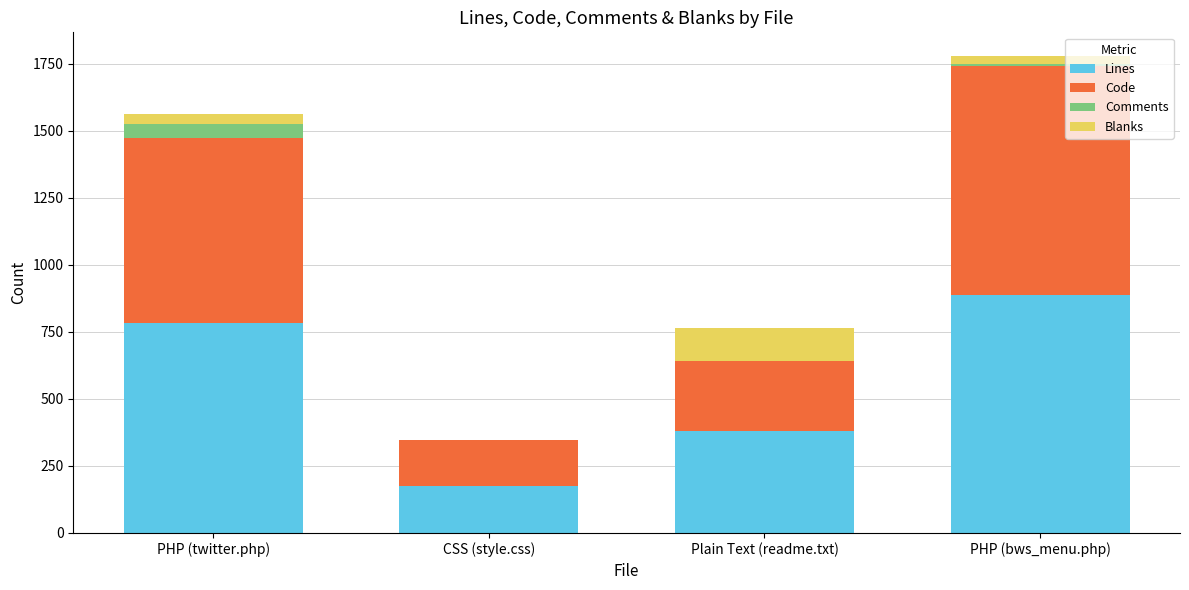

What are all the series names shown in the legend?

Lines, Code, Comments, Blanks